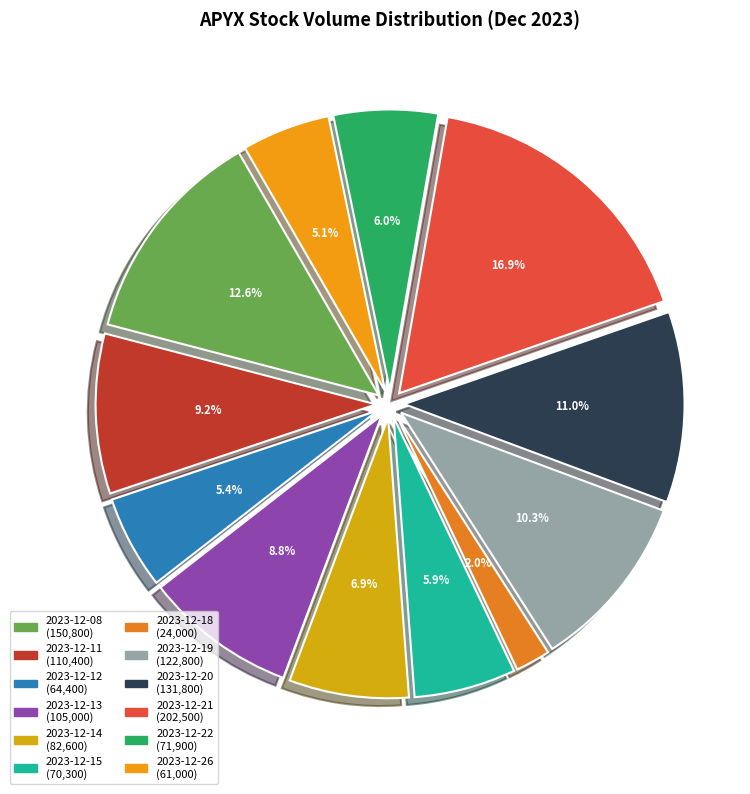

Count the number of slices in the pie.

12